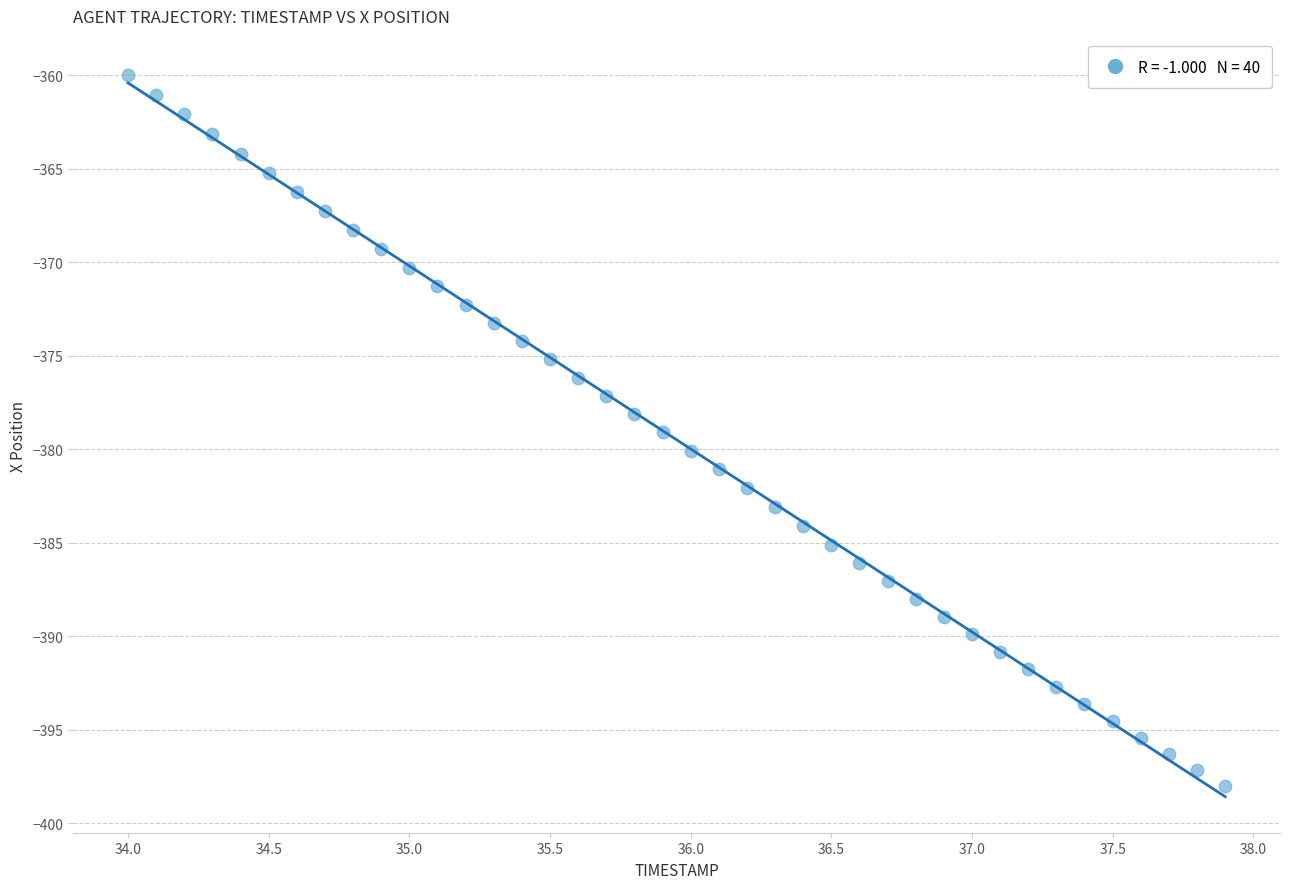

What is the range of Y values (max minus min)?

38.0